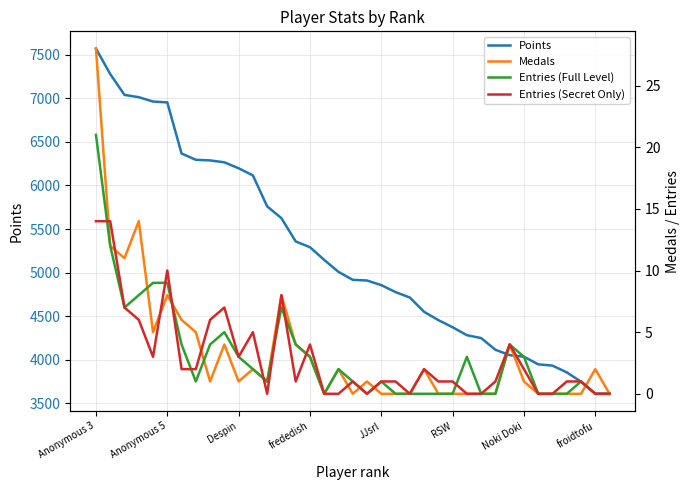

Which category has the highest value in the Points series?

Anonymous 3